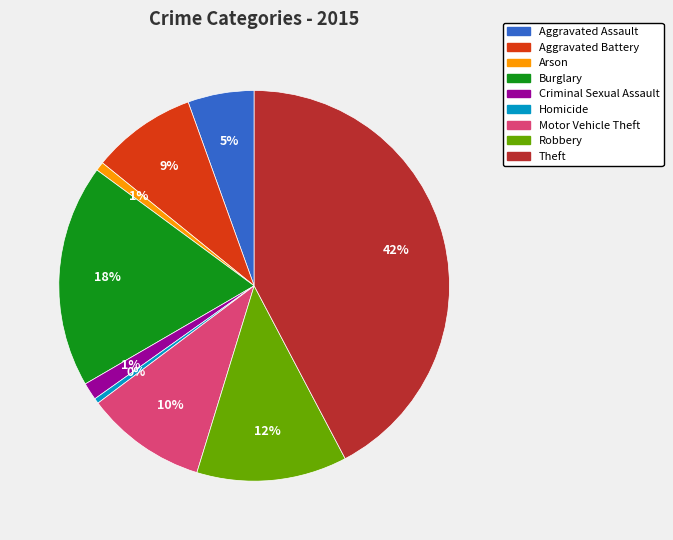

Is Arson the majority of the pie?

No